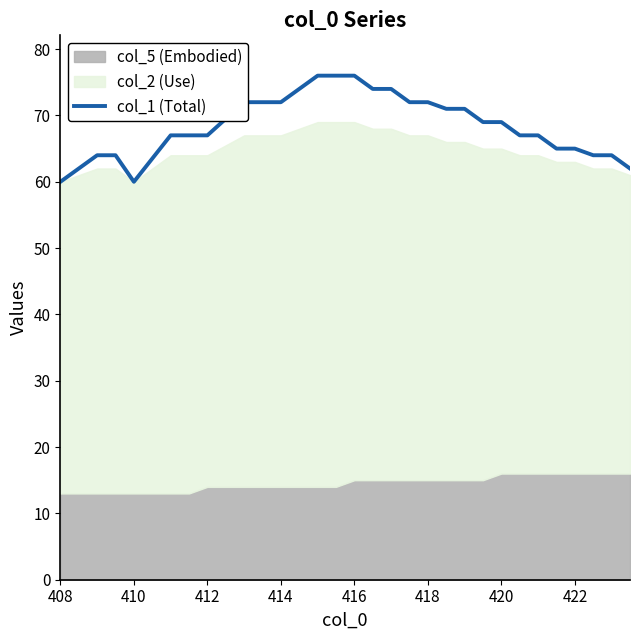

Is it true that col_1 (Total) equals 94 at 412?

False